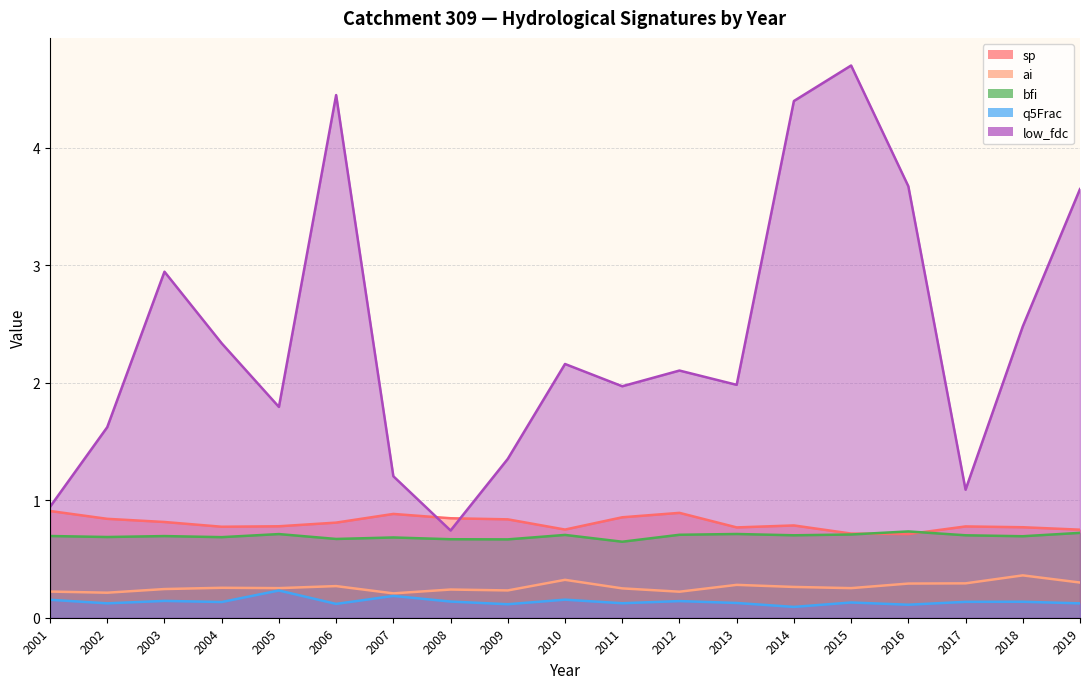

Which series has the widest spread of values?

low_fdc